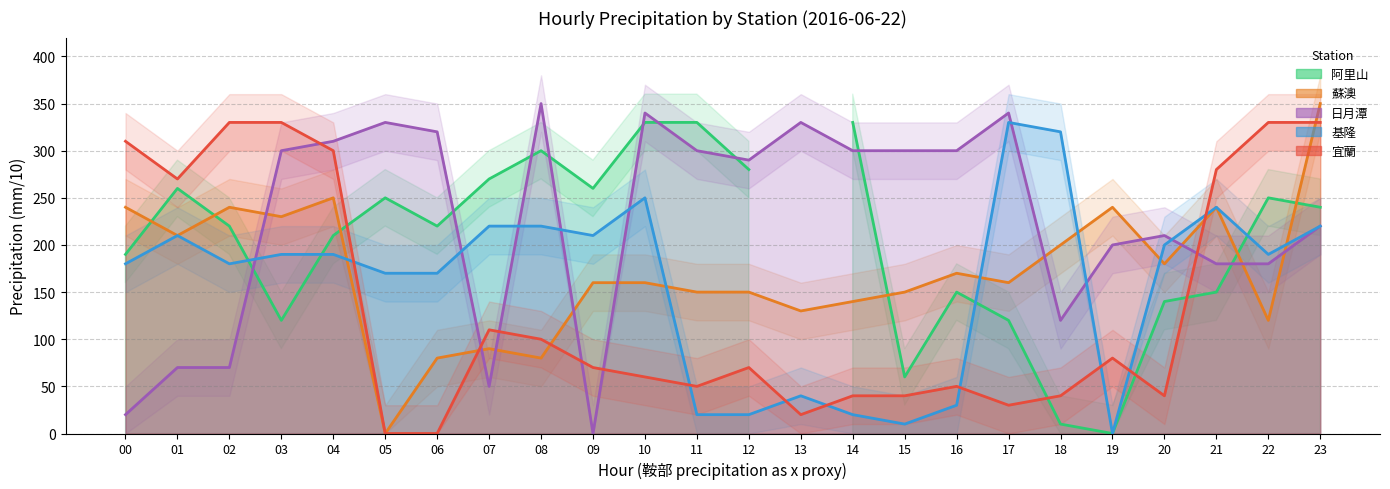

How many interior local peaks does the 基隆 series have?

5